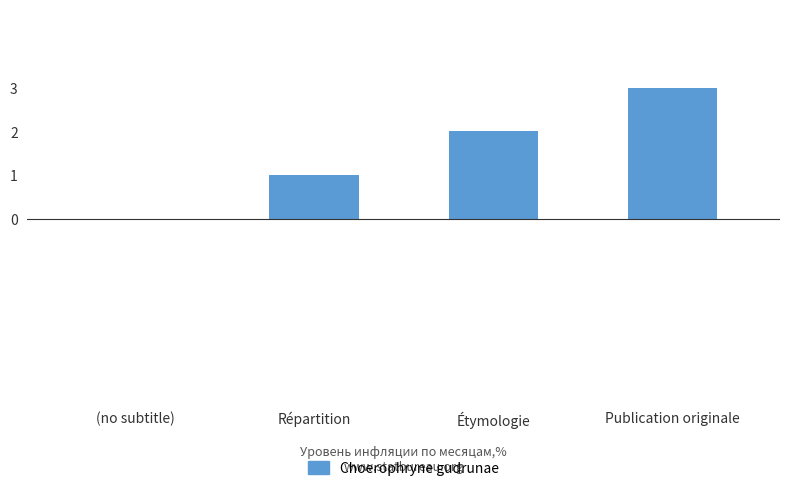

Which has a higher value, Étymologie or Publication originale?

Publication originale